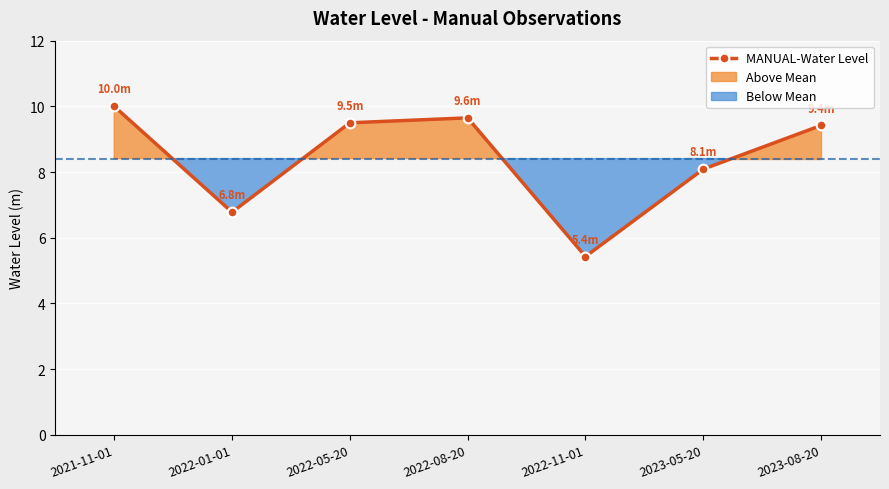

The chart shows a value of 13.3 at 2021-11-01. True or false?

False